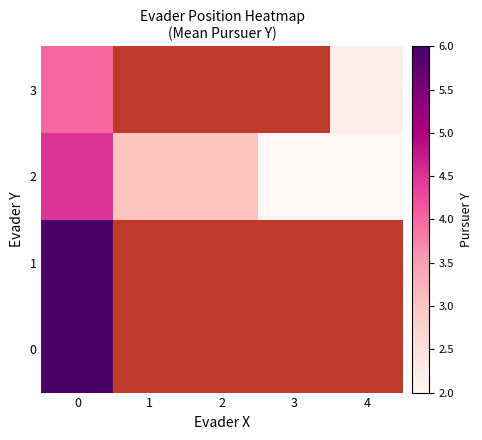

Is it true that 3 equals 5.9 at 0?

False